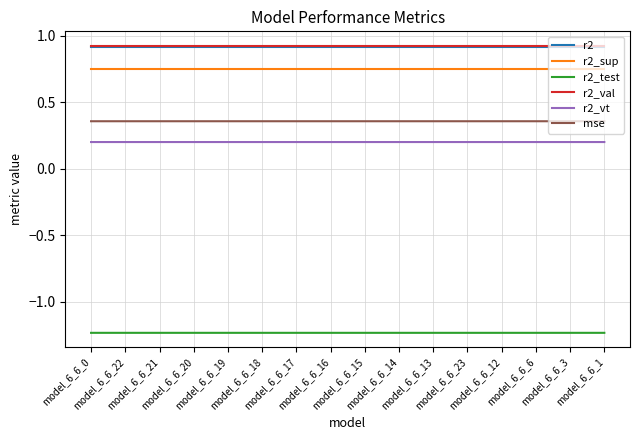

True or false: mse and r2_sup intersect in this chart.

False